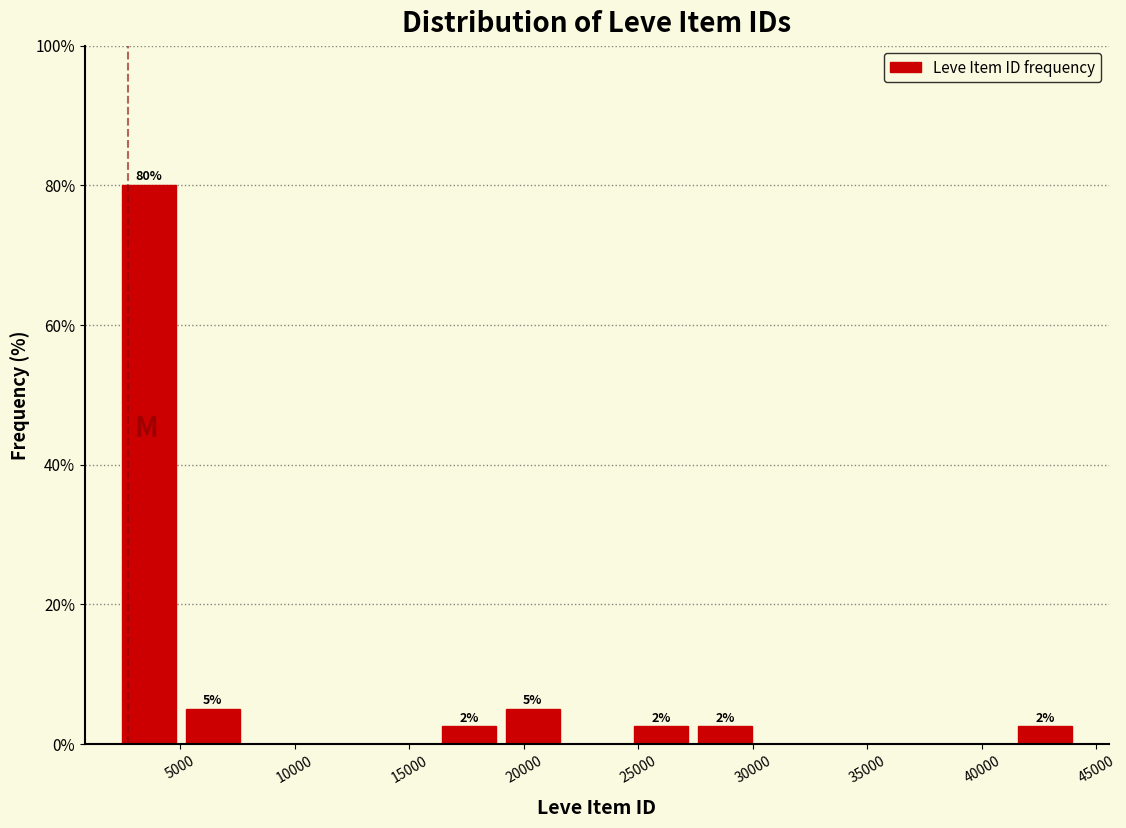

Over which range of the x-axis is the bar tallest?

2000 to 5000